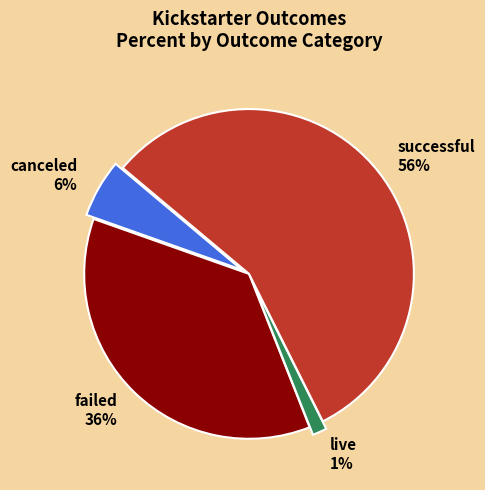

To the nearest percent, what is the average slice percentage?

25%